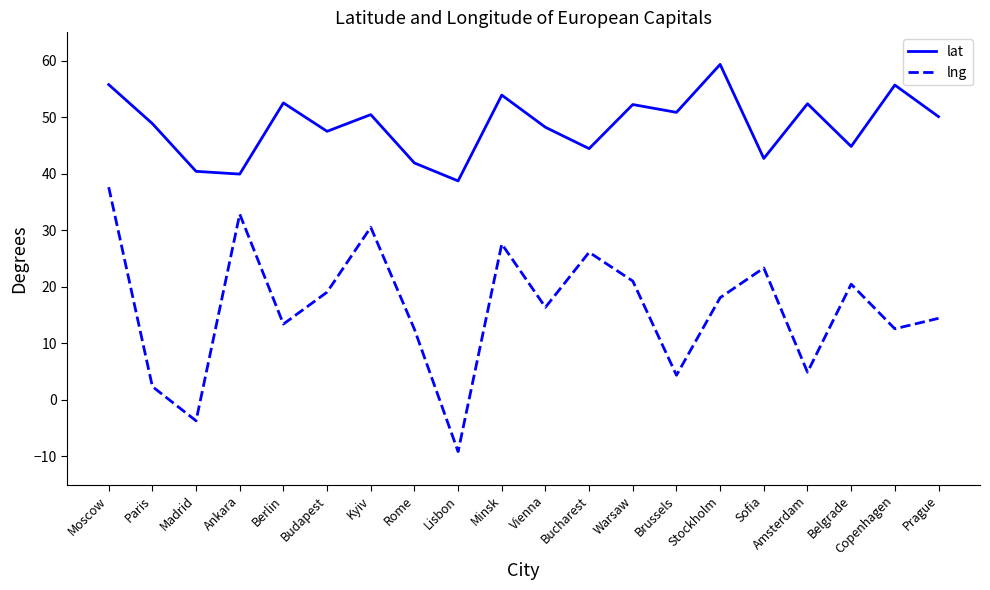

True or false: lng and lat cross at least once.

False